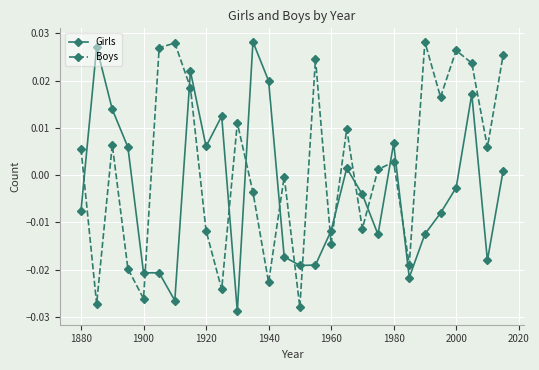

How many intersections are there between Girls and Boys?

14